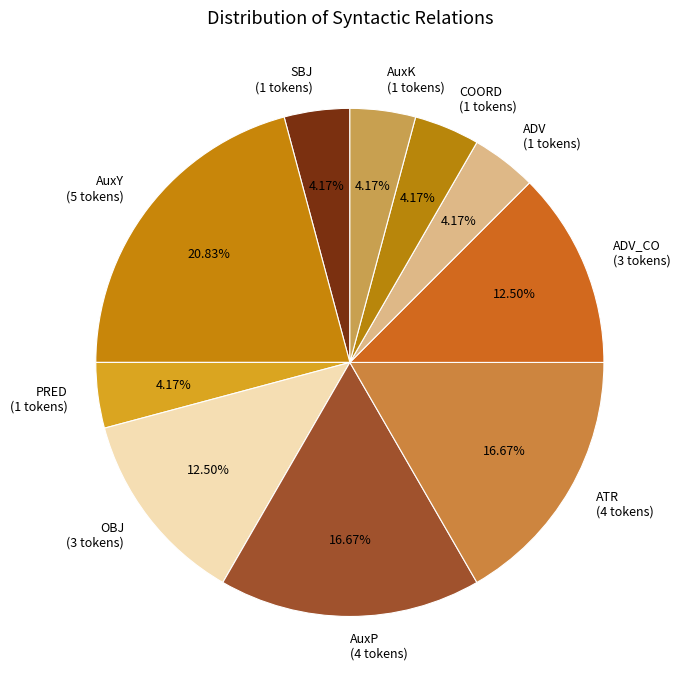

Is the sum of PRED (1 tokens) and ADV (1 tokens) greater than half?

No